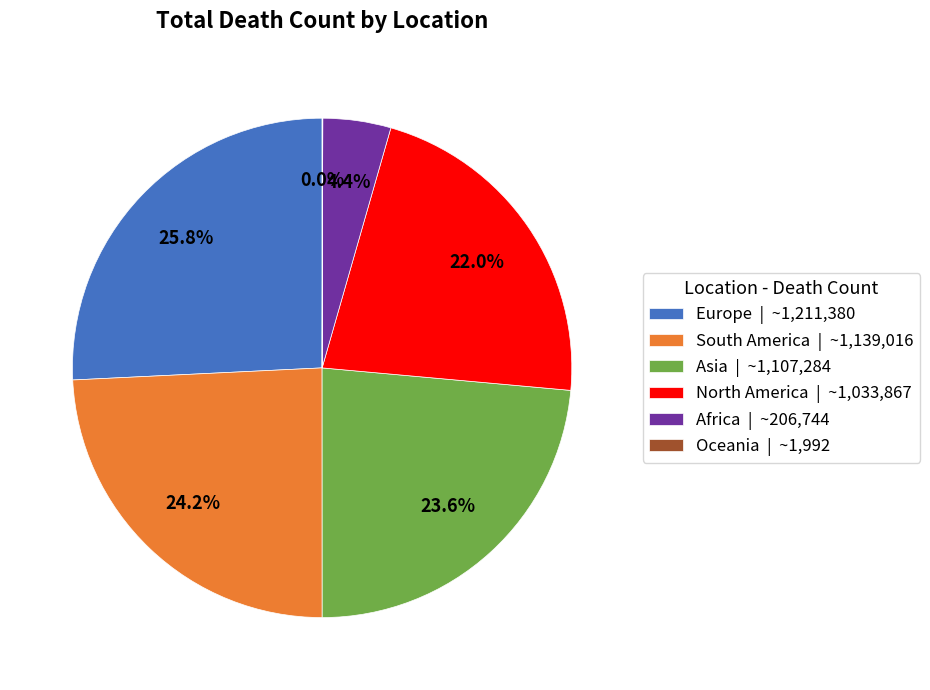

To the nearest percent, what is the difference between the North America and Africa slice percentages?

18%